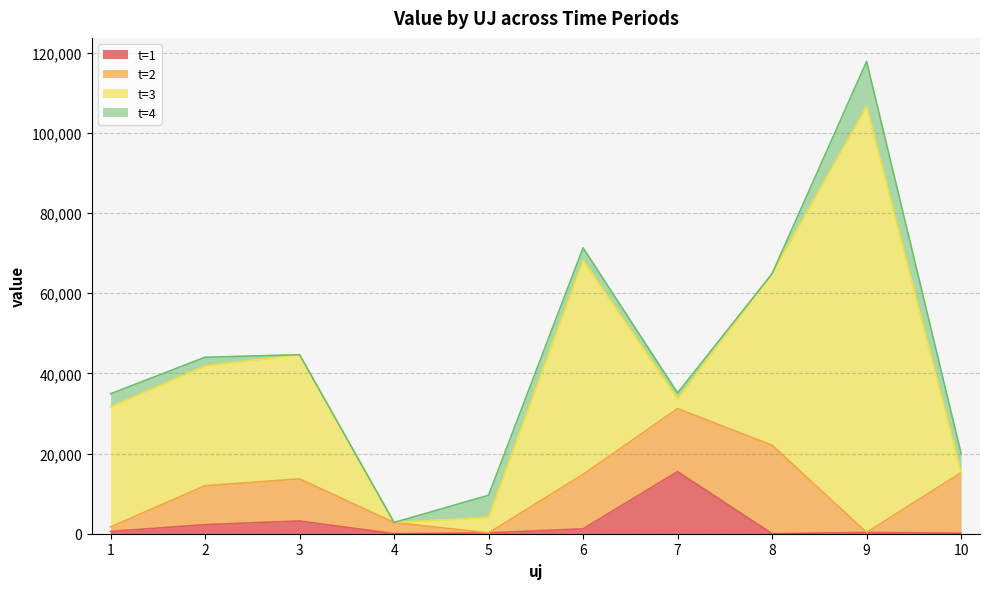

Reading right to left, list all the values displayed in this chart.

t=1: 10=124.0	9=323.3	8=0.0	7=15485.2	6=1216.0	5=219.3	4=0.0	3=3172.5	2=2266.7	1=560.4
t=2: 10=15127.8	9=0.0	8=22089.9	7=15723.9	6=13593.3	5=0.0	4=2799.2	3=10512.5	2=9706.3	1=1137.8
t=3: 10=0.0	9=106266.7	8=42783.9	7=2433.1	6=53361.2	5=3868.5	4=0.0	3=30971.2	2=29896.4	1=29953.4
t=4: 10=4749.4	9=11218.1	8=0.0	7=1473.7	6=3151.6	5=5508.2	4=0.0	3=0.0	2=2153.9	1=3260.7